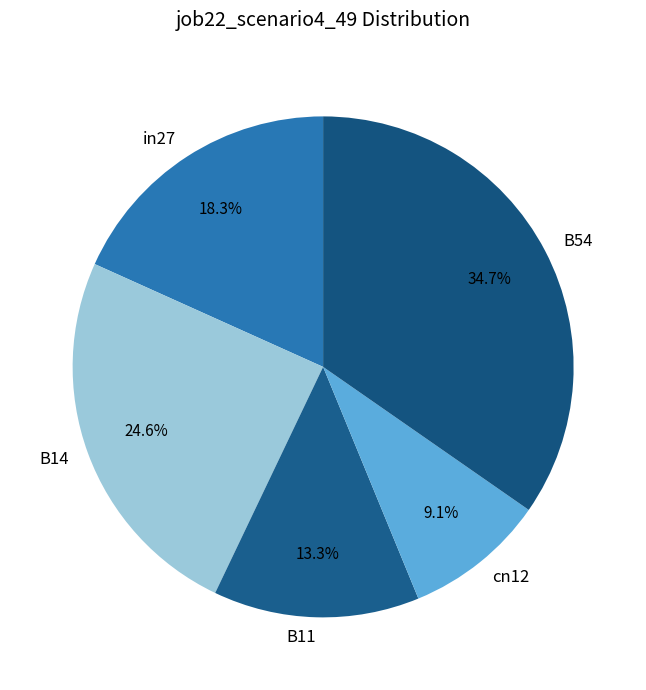

Count the number of slices in the pie.

5